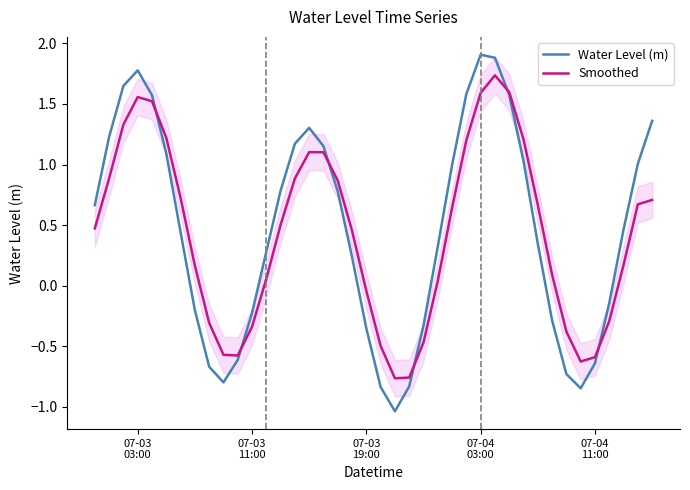

What is the minimum value for Smoothed?

-0.8